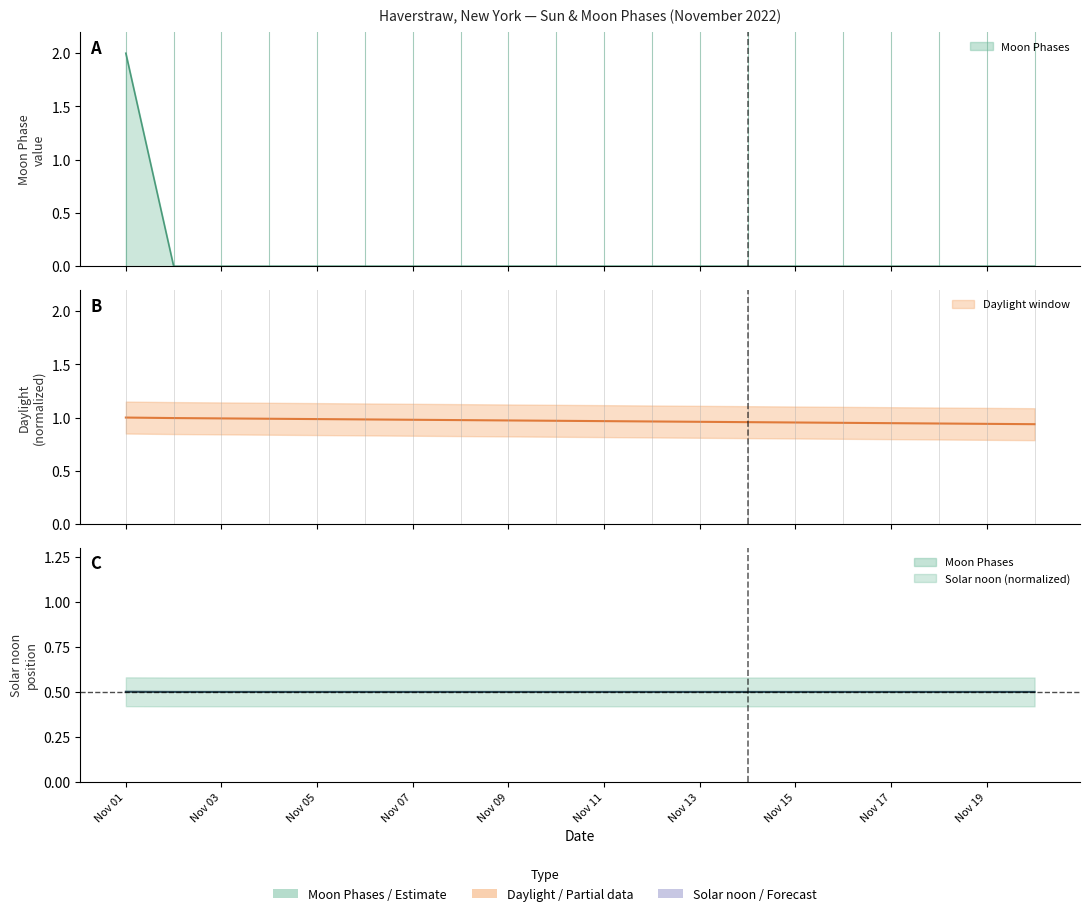

True or false: the data has more than 0 interior local peaks.

False